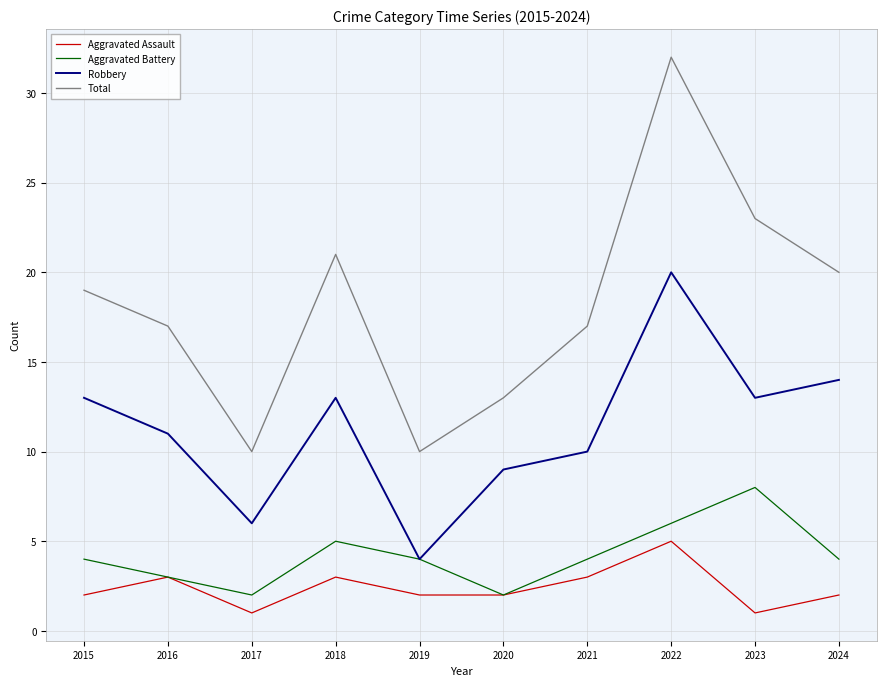

What is the maximum value for Total?

32